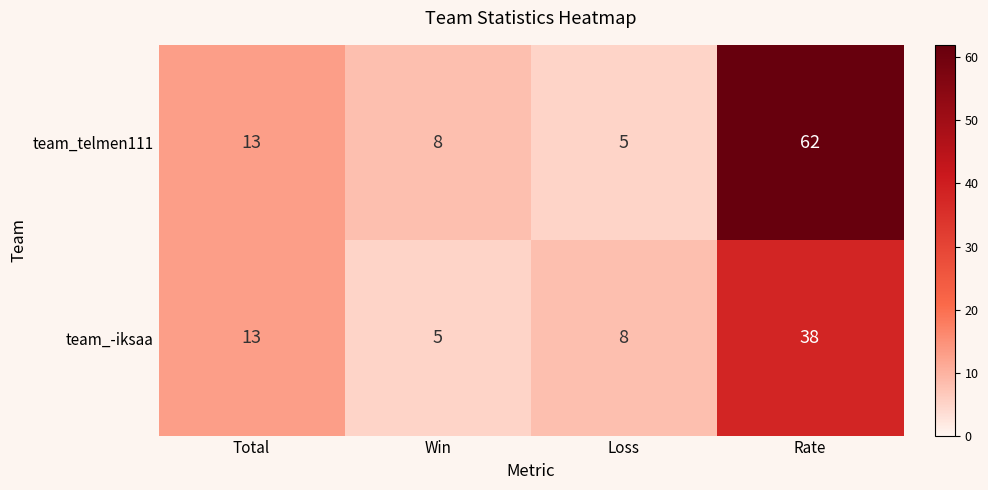

What is the average value of the team_telmen111 series?

22